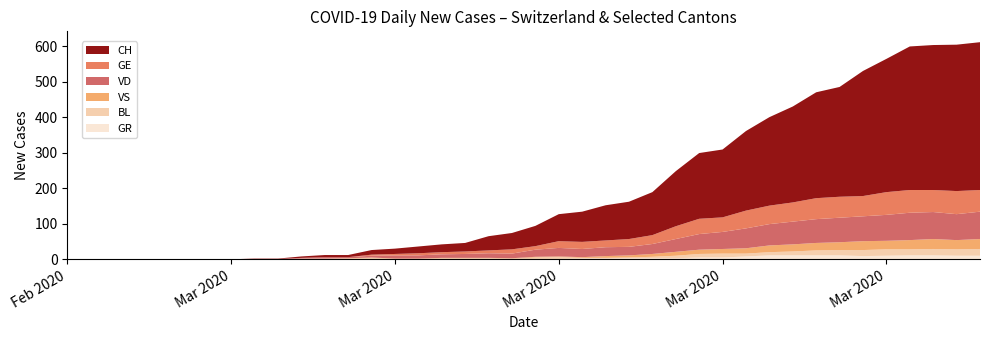

Reading left to right, list all the values displayed in this chart.

CH: 0	0	0	0	0	0	0	0	1	1	4	6	6	13	15	19	22	24	40	46	57	76	85	99	105	121	155	185	191	224	249	270	298	309	352	375	404	408	412	416
VD: 0	0	0	0	0	0	0	0	1	1	2	4	3	5	9	9	10	11	13	13	20	24	23	25	24	28	36	44	48	56	60	64	67	69	70	73	77	76	73	77
GE: 0	0	0	0	0	0	0	0	0	0	0	0	0	3	4	6	6	7	8	12	10	19	20	19	22	25	36	43	41	50	52	54	59	59	57	64	64	62	65	61
VS: 0	0	0	0	0	0	0	0	0	0	0	0	1	1	1	1	1	1	1	1	2	2	2	5	6	8	11	12	13	15	19	20	21	22	25	24	26	28	26	28
BL: 0	0	0	0	0	0	0	0	0	0	2	2	2	4	1	1	3	3	2	2	4	5	2	2	2	4	7	10	11	8	9	11	14	15	17	18	17	18	18	19
GR: 0	0	0	0	0	0	0	0	0	0	0	0	0	0	0	0	0	0	1	0	1	1	2	2	3	3	3	5	5	8	11	11	11	11	9	10	11	11	10	10